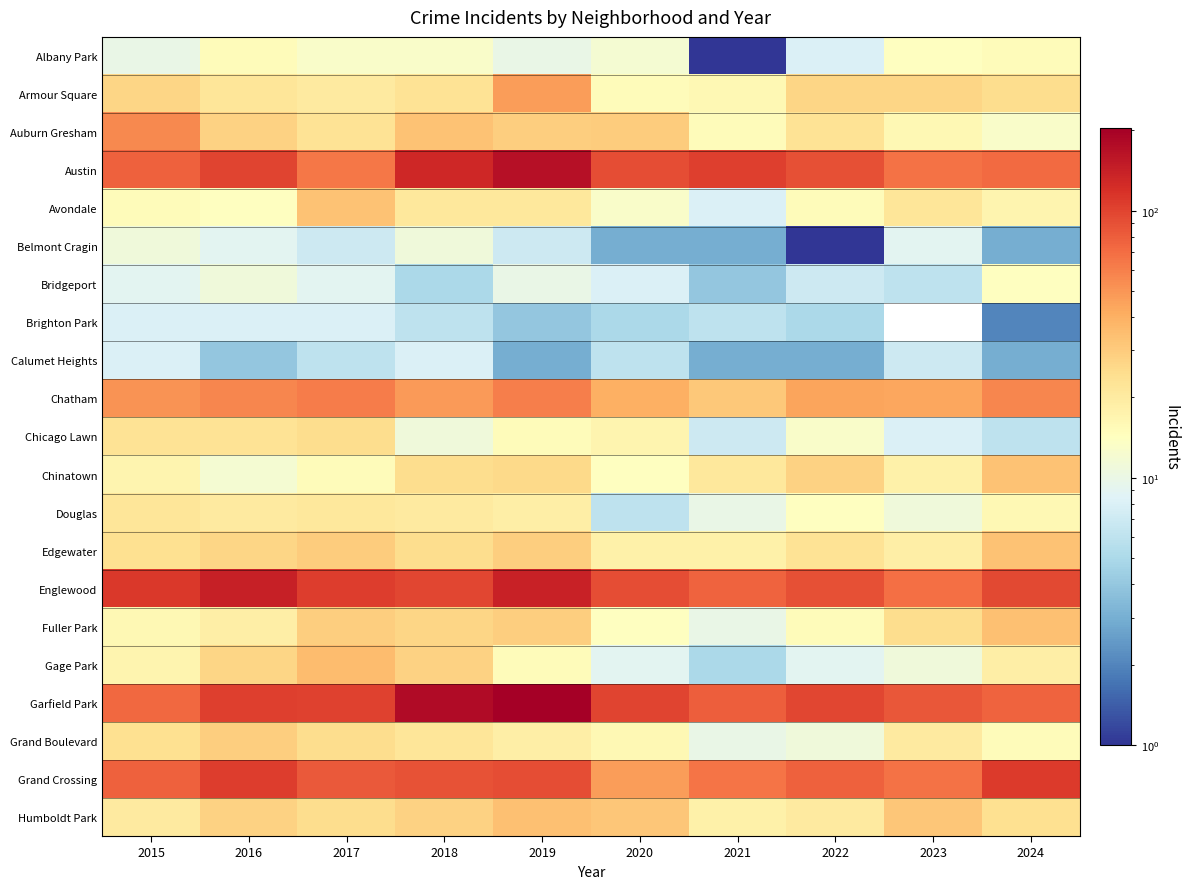

The value of Armour Square at 2016 is 34.5. True or false?

False